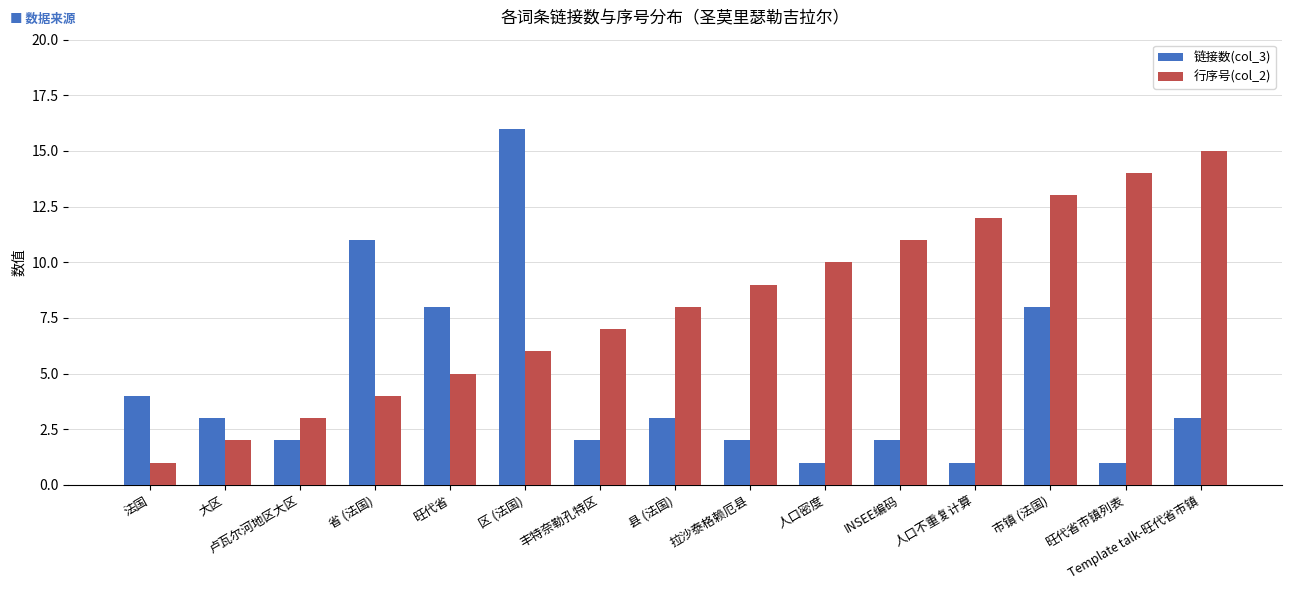

Rank the series by their average value, from highest to lowest.

行序号(col_2), 链接数(col_3)